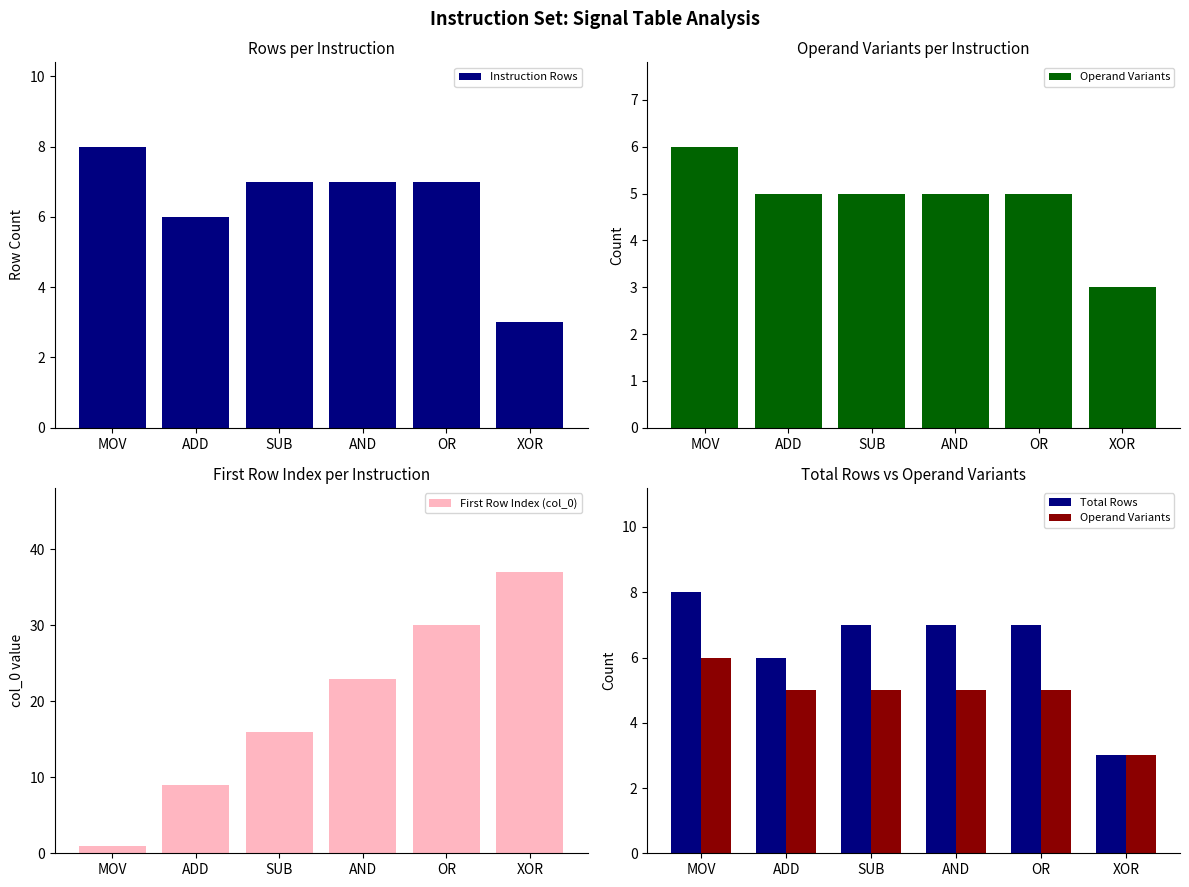

True or false: Operand Variants has a value of 6 at MOV.

True